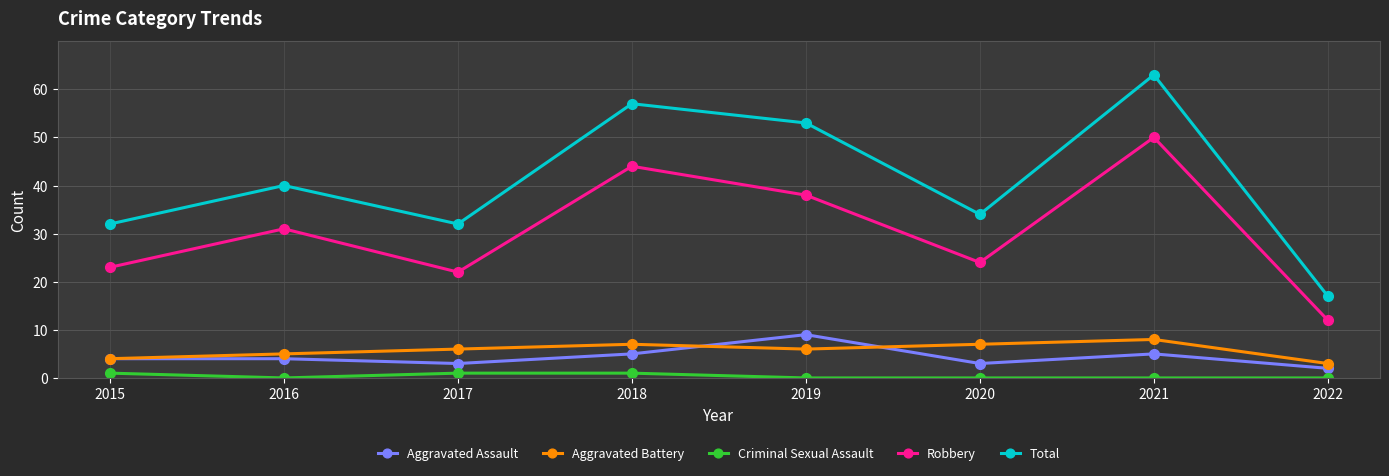

What is the spread (max minus min) of values at 2016?

40